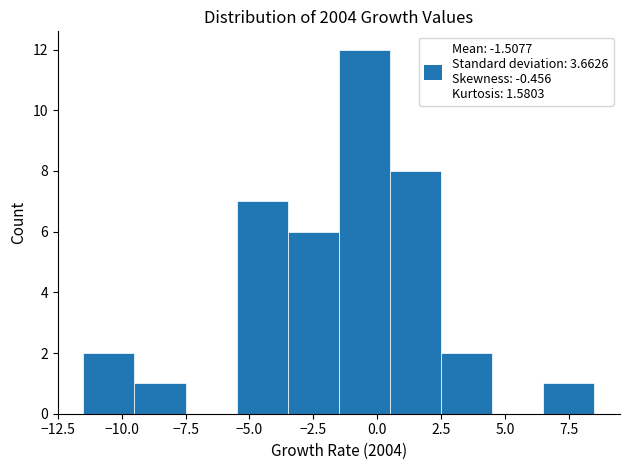

Reading left to right, list every bar in this chart as the range it spans on the x-axis followed by its height. The values are not printed on the chart, so give them approximately, as read against the axis.

-11.5 to -9.5: 2
-9.5 to -7.5: 1
-7.5 to -5.5: 0
-5.5 to -3.5: 7
-3.5 to -1.5: 6
-1.5 to 0.5: 12
0.5 to 2.5: 8
2.5 to 4.5: 2
4.5 to 6.5: 0
6.5 to 8.5: 1